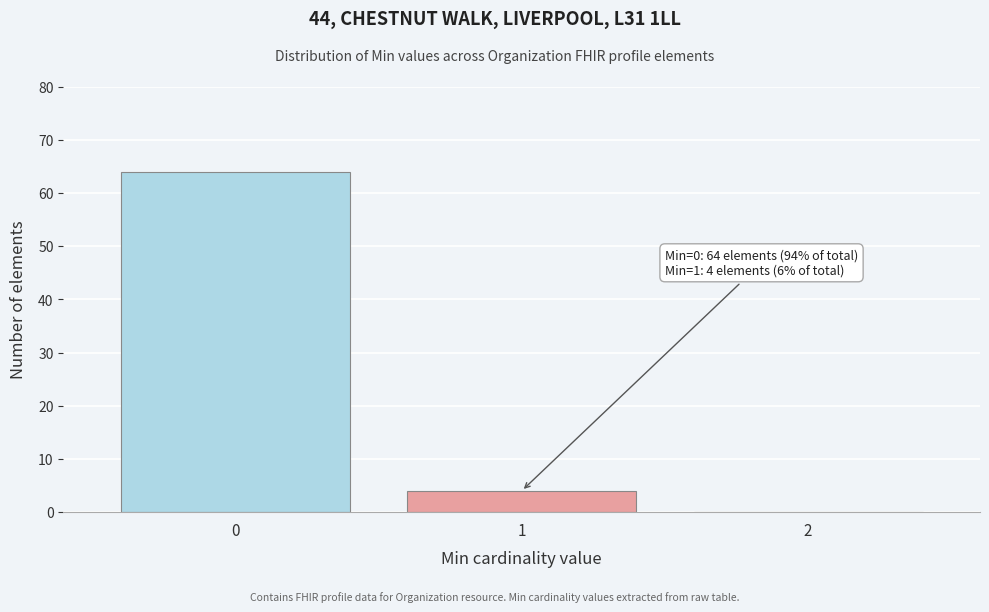

Reading left to right, transcribe all the data shown in this chart.

0=64	1=4	2=0